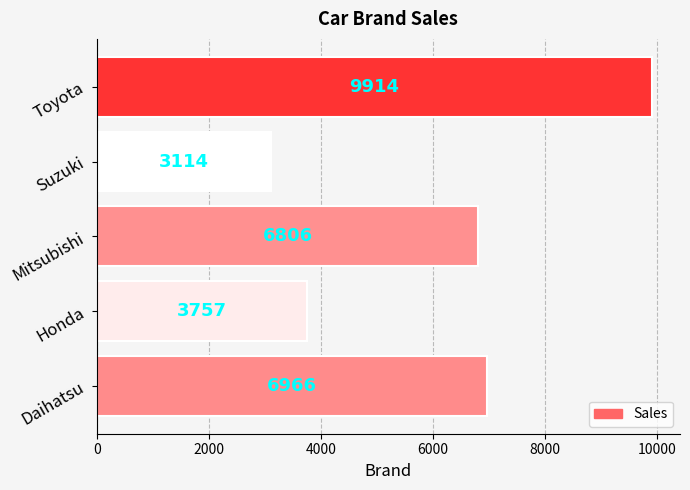

The chart shows a value of 6966 at Daihatsu. True or false?

True